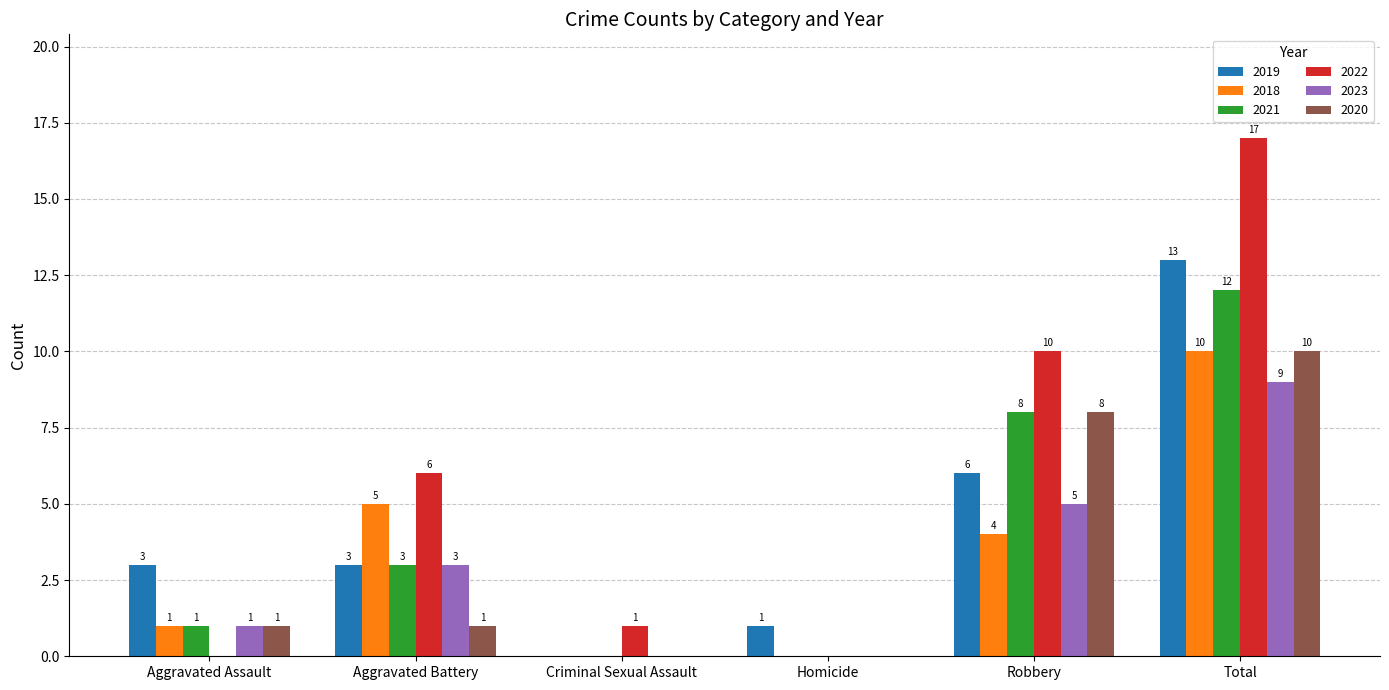

Which series has the largest total across all categories?

2022